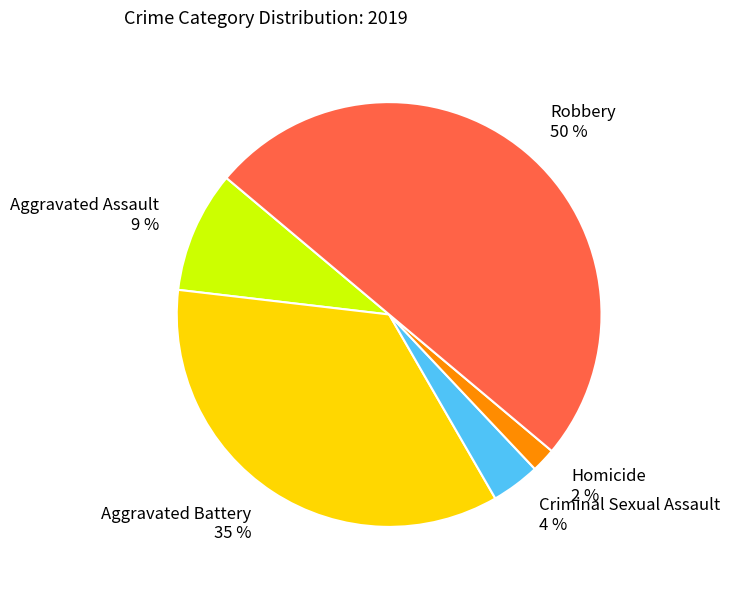

Does Aggravated Battery represent more than half of the total?

No